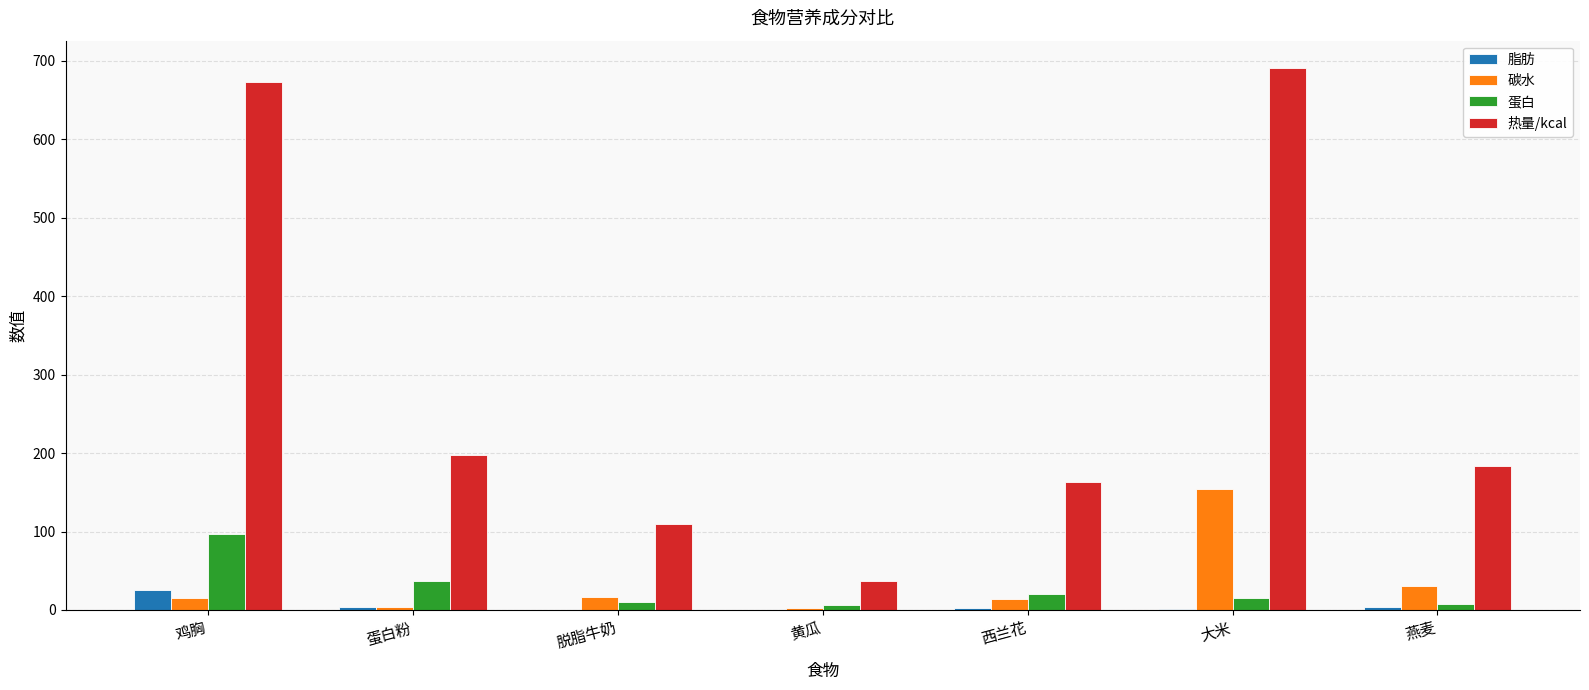

What are all the series names shown in the legend?

脂肪, 碳水, 蛋白, 热量/kcal